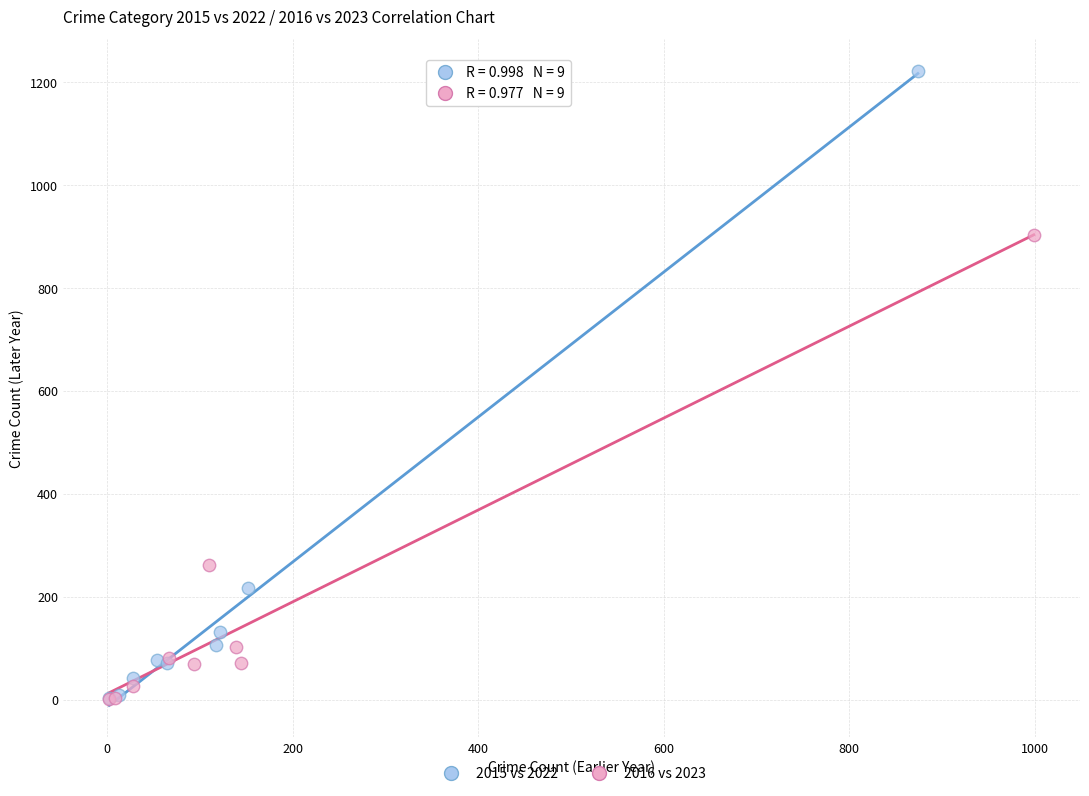

Which series reaches the maximum Y coordinate?

2015 vs 2022